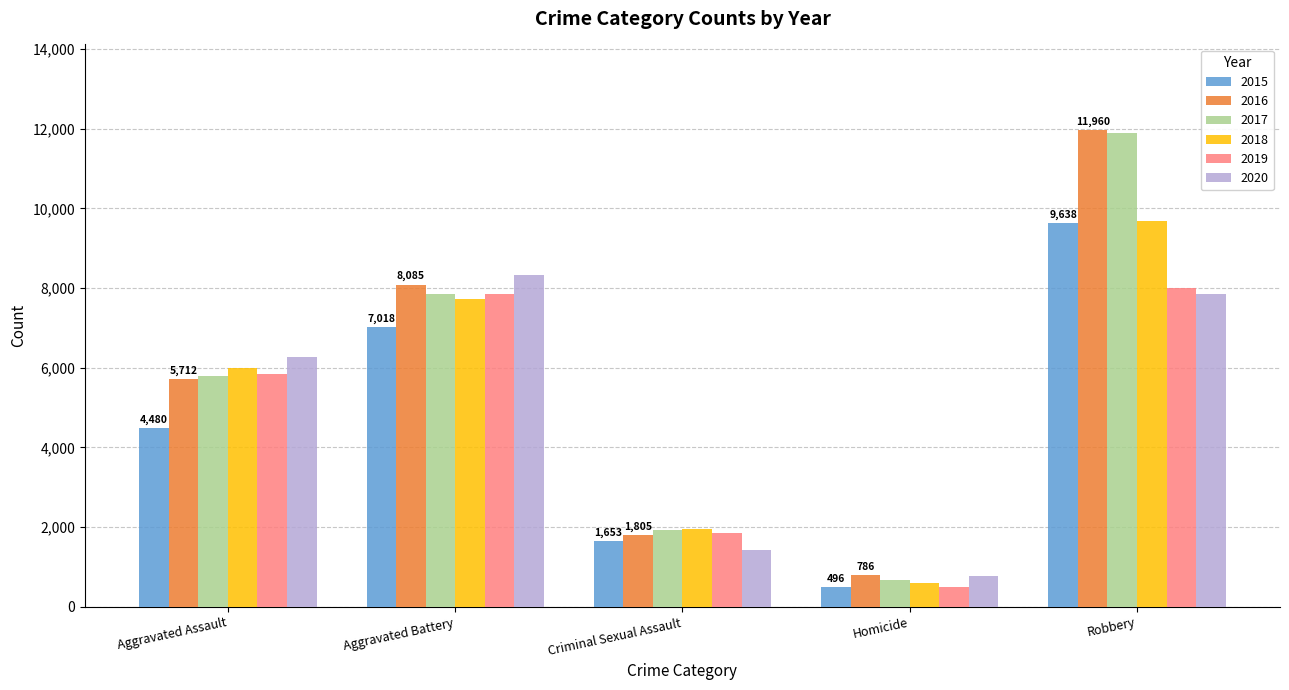

Which series has the widest spread of values?

2017